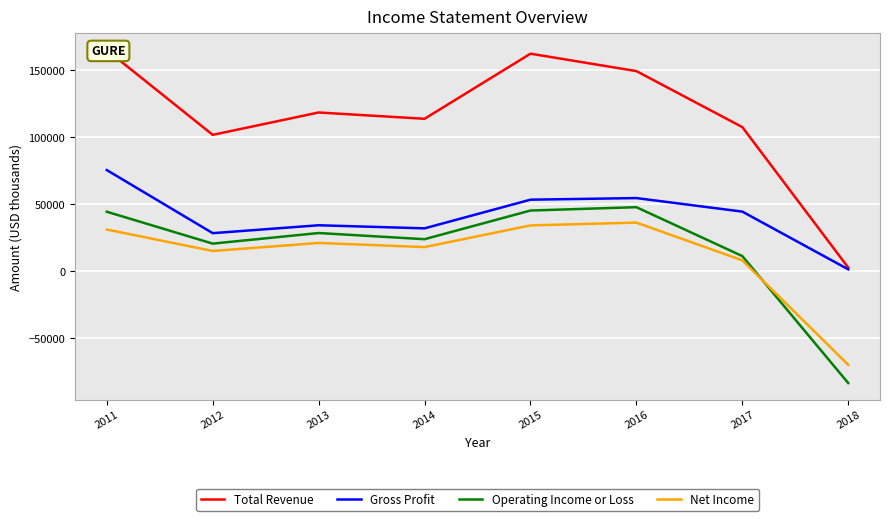

What is the maximum value for Total Revenue?

165000